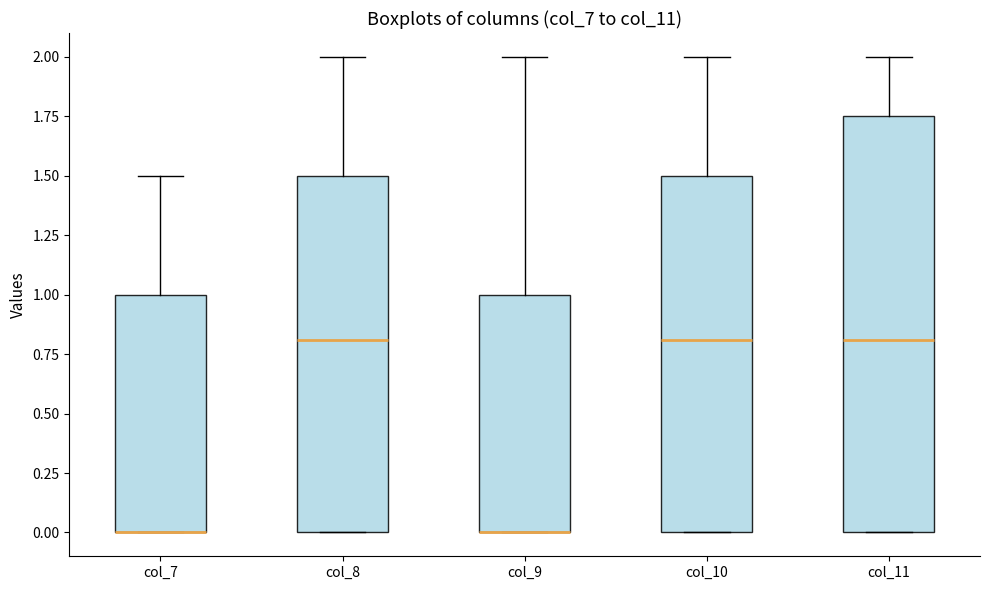

Reading left to right, read every box against the y-axis: the position of its median line, the range the box covers, and the ends of its whiskers. The values are not printed on the chart, so give them approximately, as read against the axis.

col_7: median 0.00 (drawn on the box's lower edge), box 0.00 to 1.00, whiskers 0.00 to 1.50
col_8: median 0.80, box 0.00 to 1.50, whiskers 0.00 to 2.00
col_9: median 0.00 (drawn on the box's lower edge), box 0.00 to 1.00, whiskers 0.00 to 2.00
col_10: median 0.80, box 0.00 to 1.50, whiskers 0.00 to 2.00
col_11: median 0.80, box 0.00 to 1.75, whiskers 0.00 to 2.00